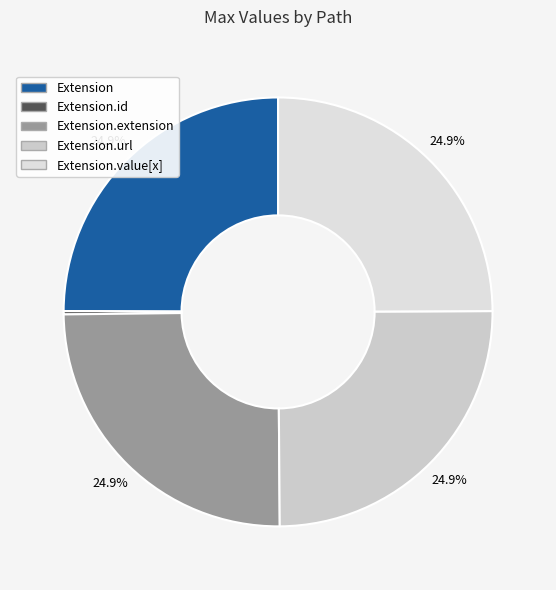

How many segments does this pie chart have?

5